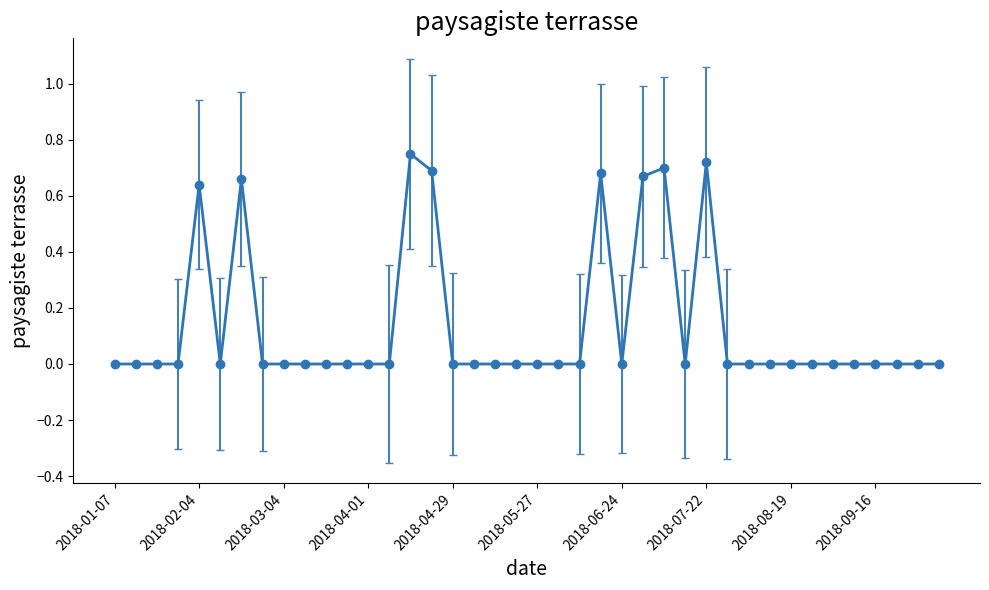

True or false: there are more than 1 points higher than both neighbors.

True